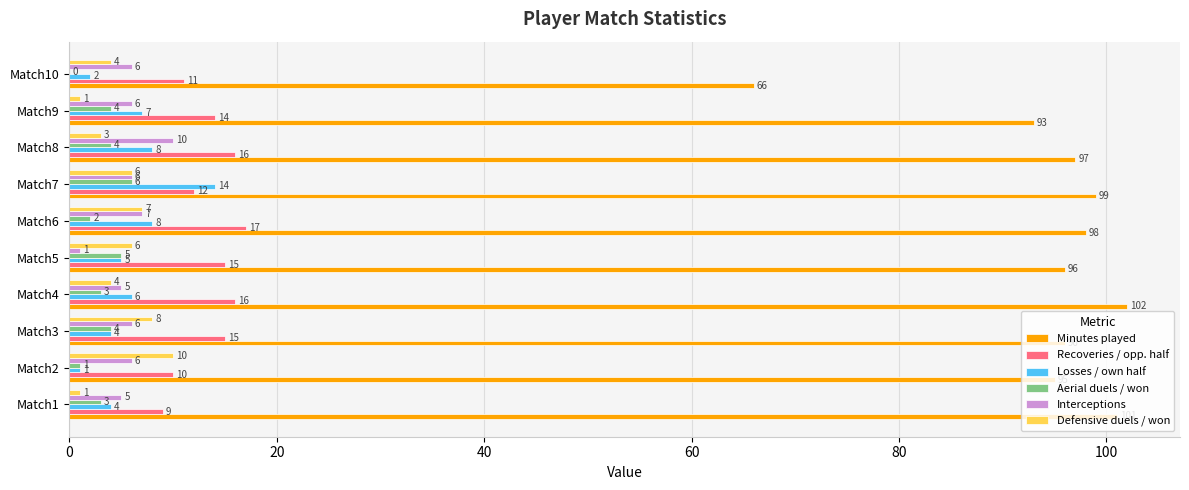

What is the sum of the Aerial duels / won values at Match8 and Match1?

7